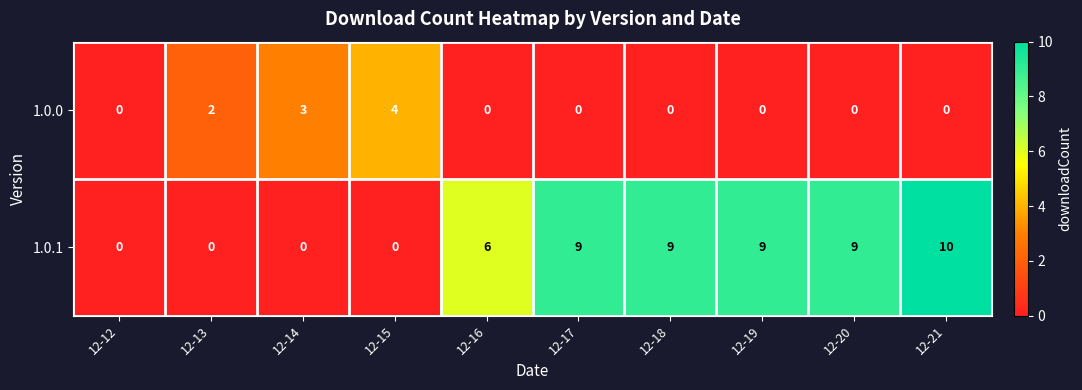

Which series has the widest spread of values?

1.0.1